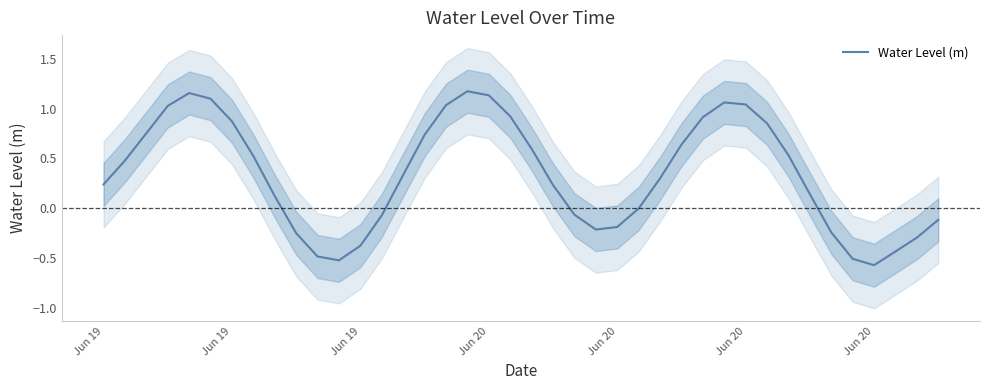

What is the sum of all values?

13.6